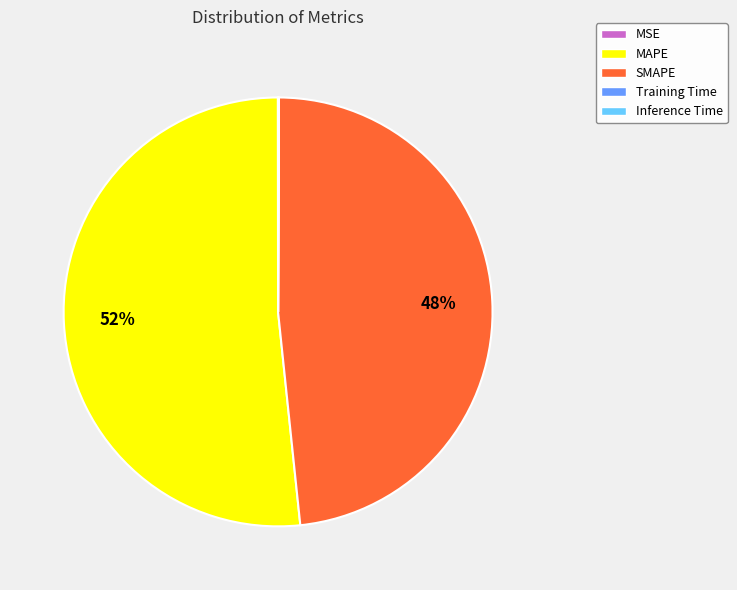

What is the largest slice in the pie chart?

MAPE